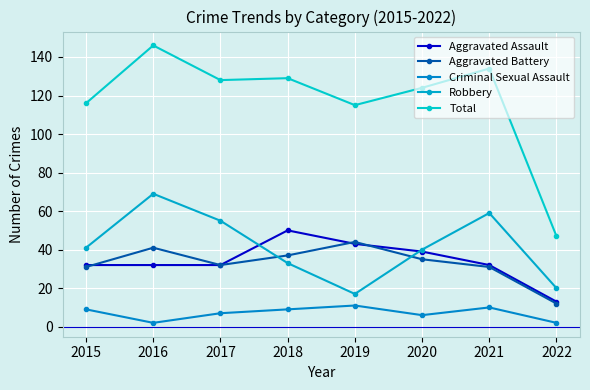

How many series are shown in this chart?

5